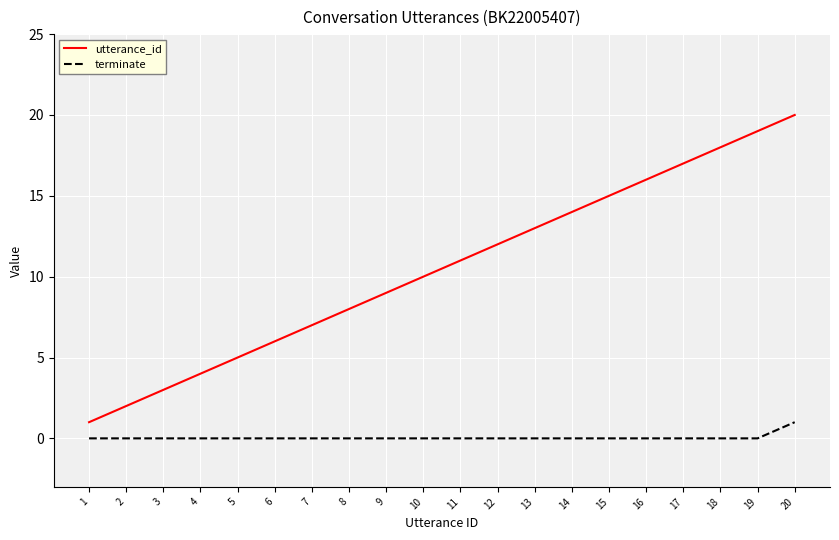

Is the value of terminate at 9 greater than the value of utterance_id at 19?

No